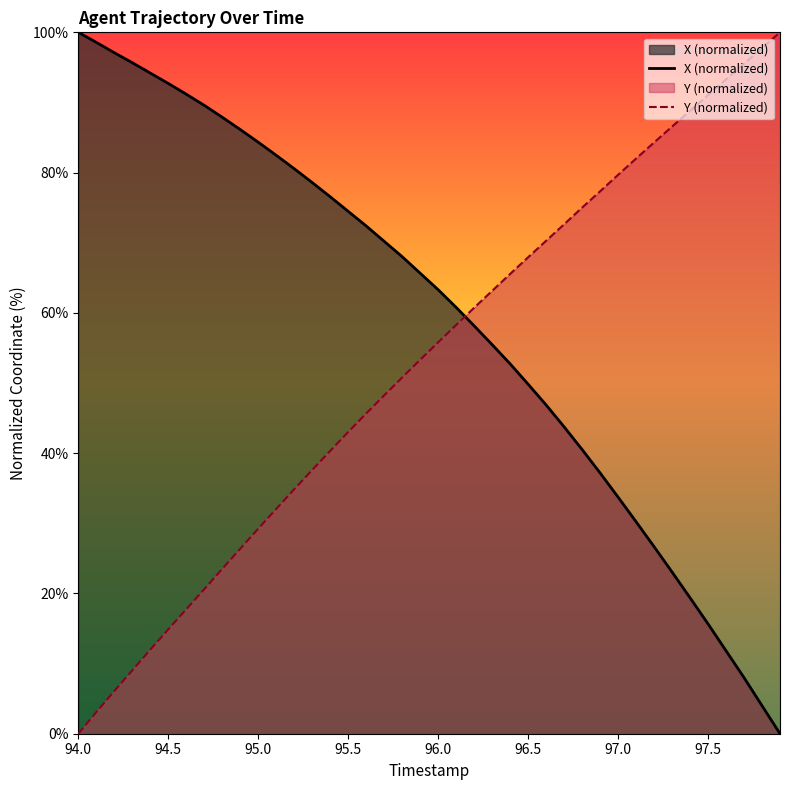

What is the highest value of the X (normalized) series?

100.0